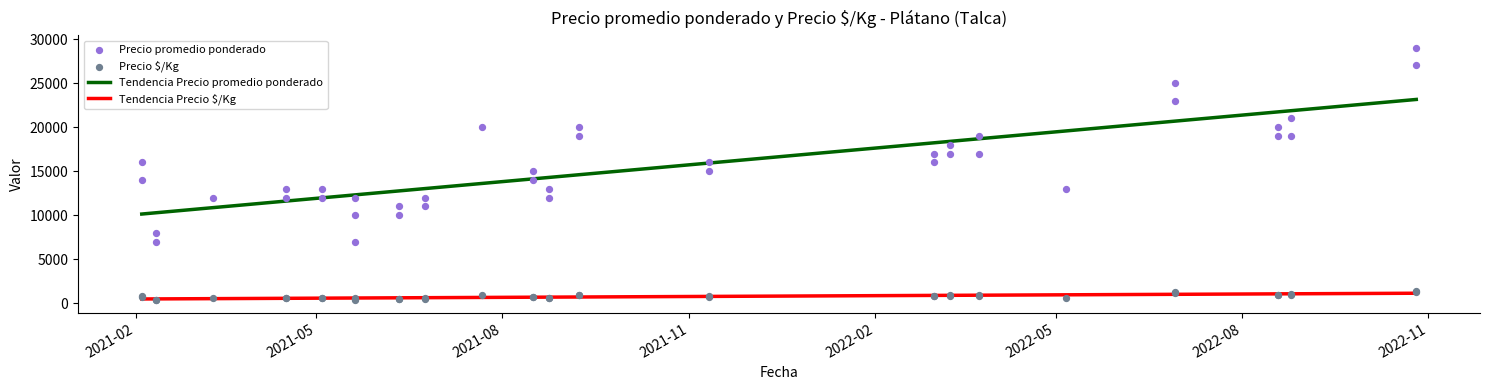

Is the value of Precio promedio ponderado at 2022-08-19 greater than the value of Precio $/Kg at 2021-07-22?

Yes